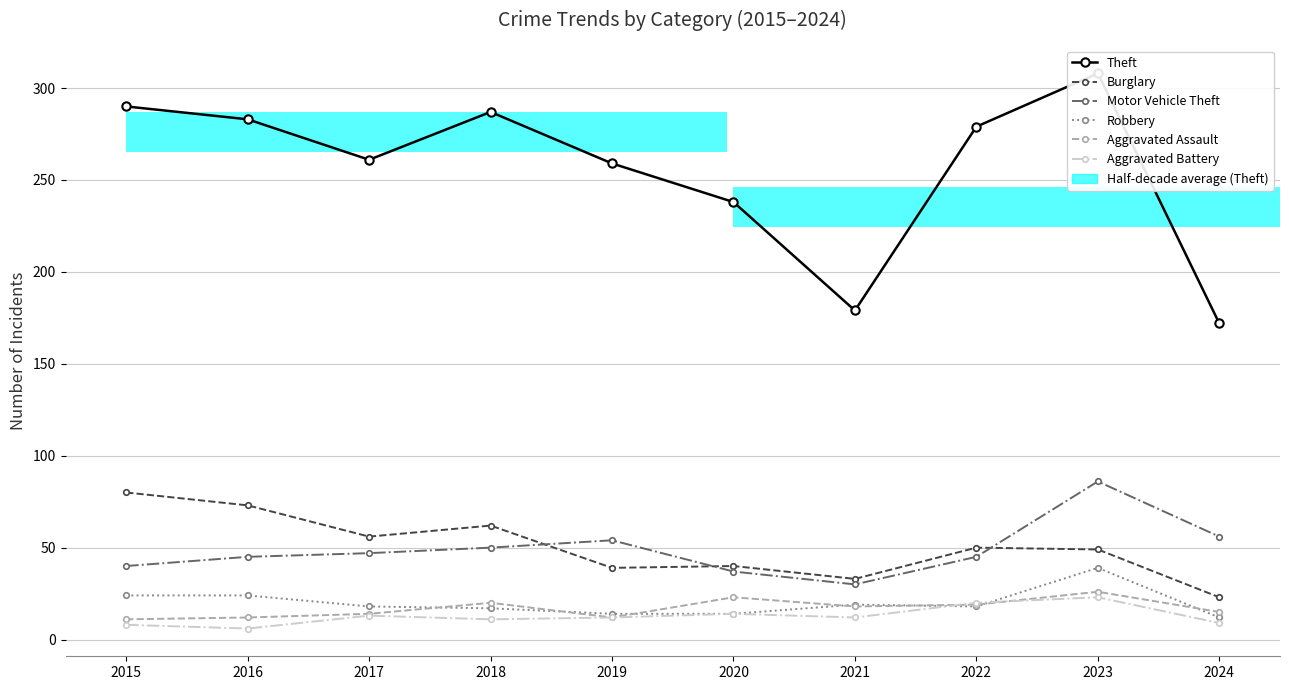

Which series has the largest range (max minus min)?

Theft